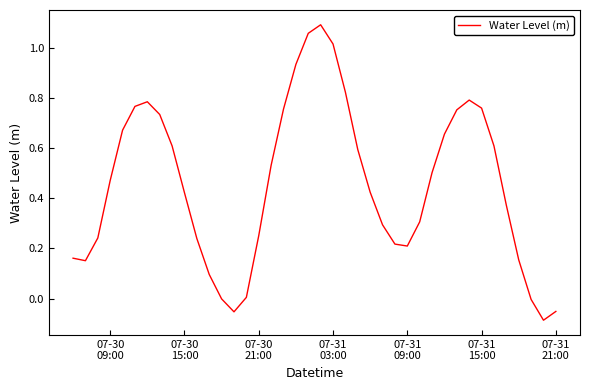

Does the chart display data point markers on the line(s)?

No